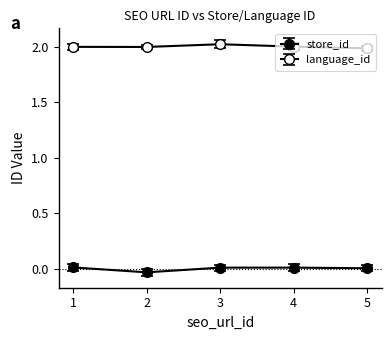

At which label does store_id reach its peak?

1